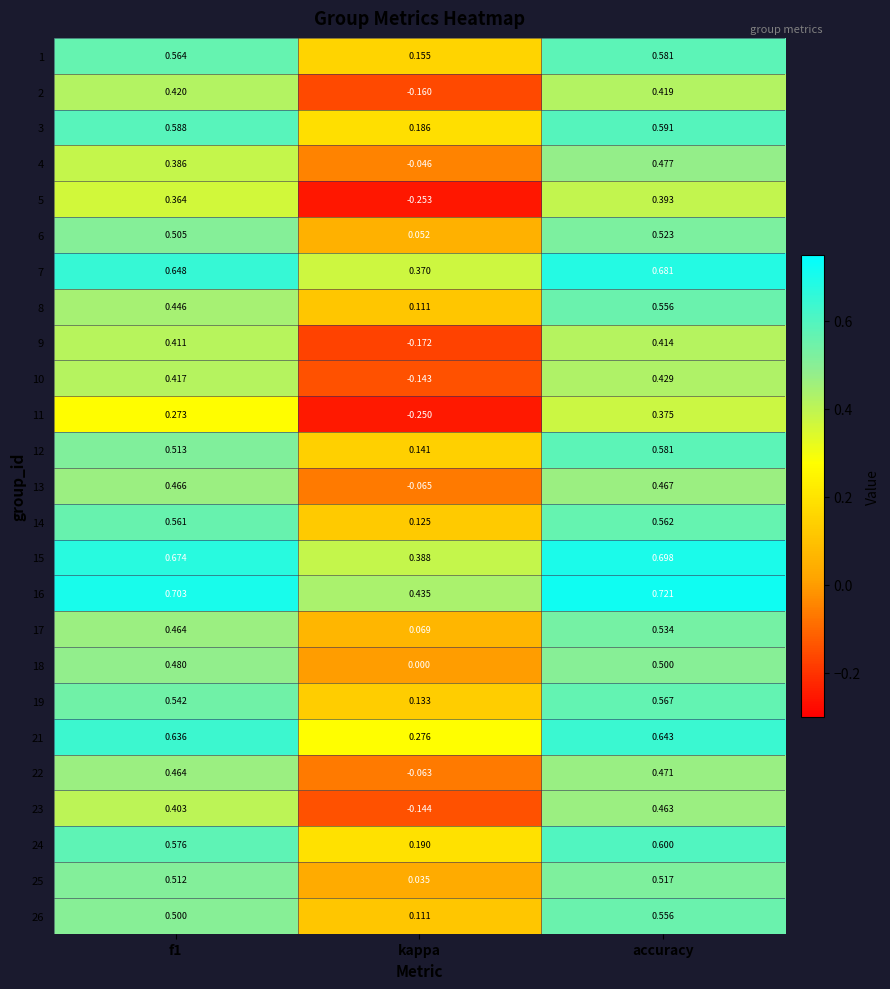

Which label corresponds to the largest value in the chart?

accuracy